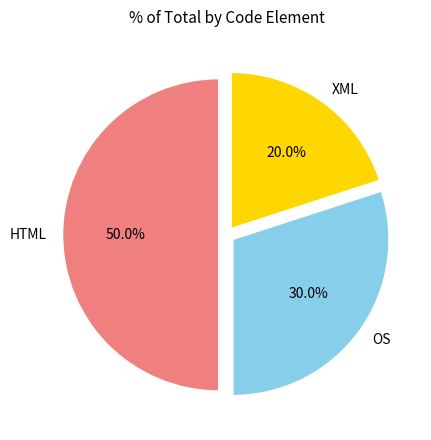

How many segments does this pie chart have?

3